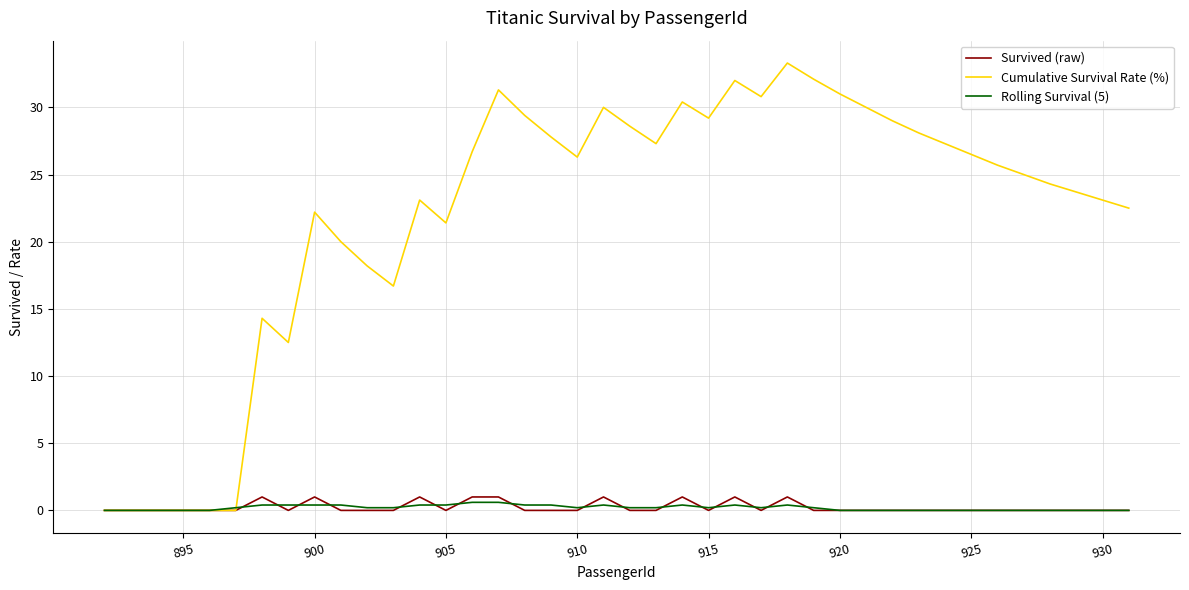

Which series has the widest spread of values?

Cumulative Survival Rate (%)